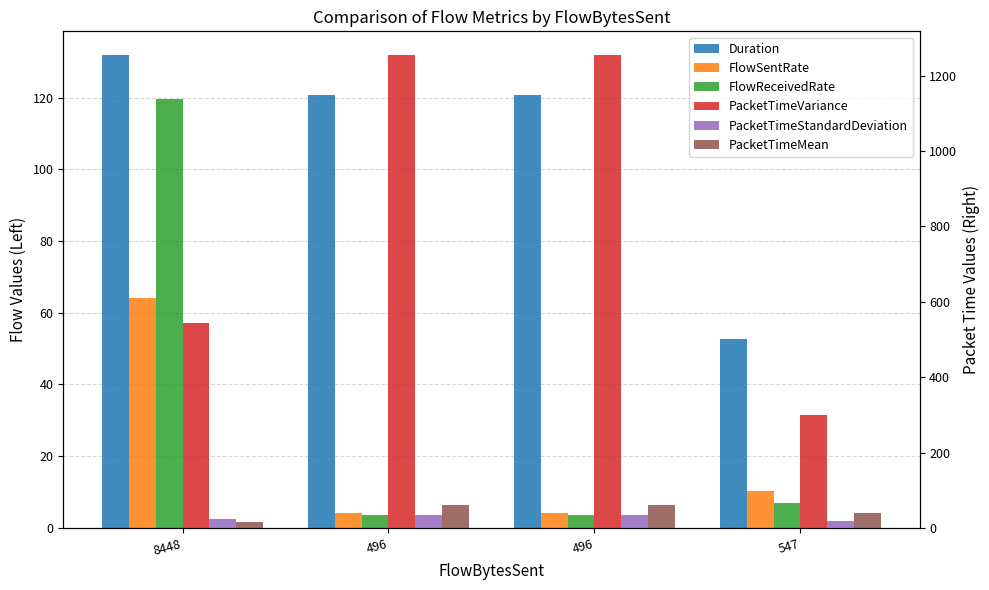

Is it true that PacketTimeStandardDeviation equals 22.7 at 496?

False